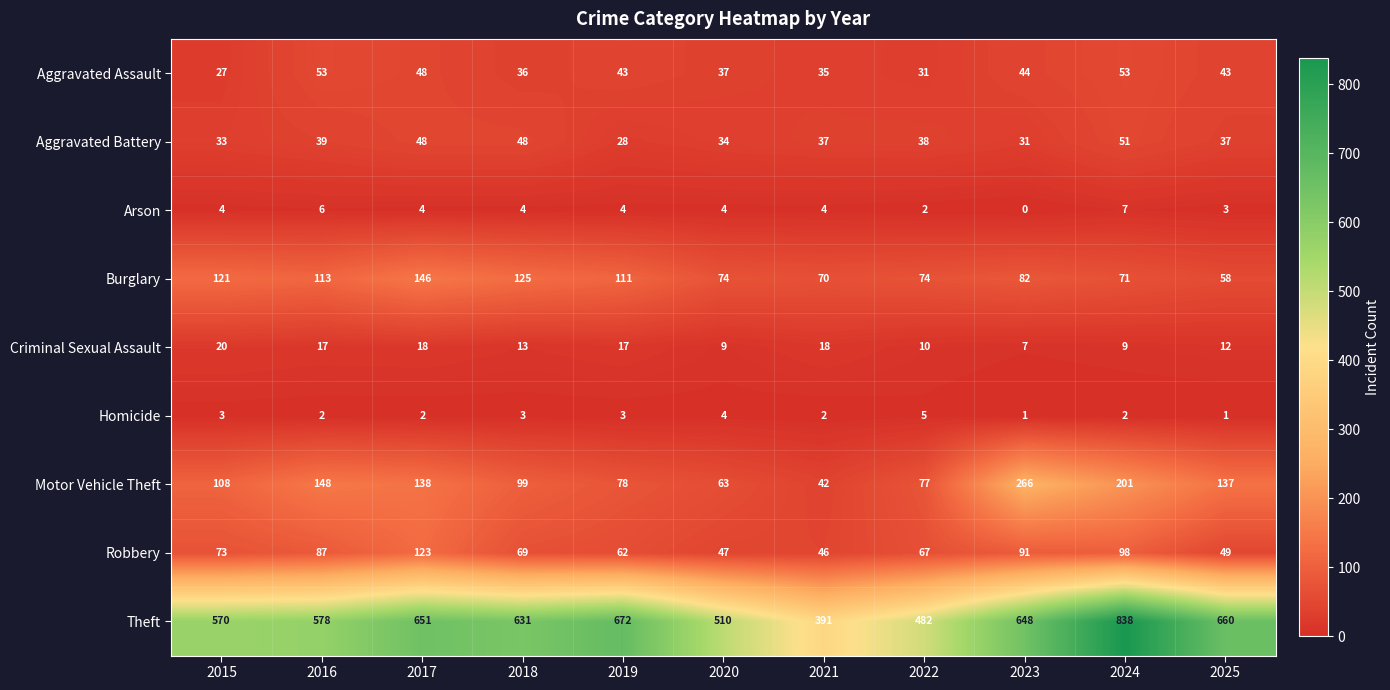

At how many categories does at least one series exceed 776?

1